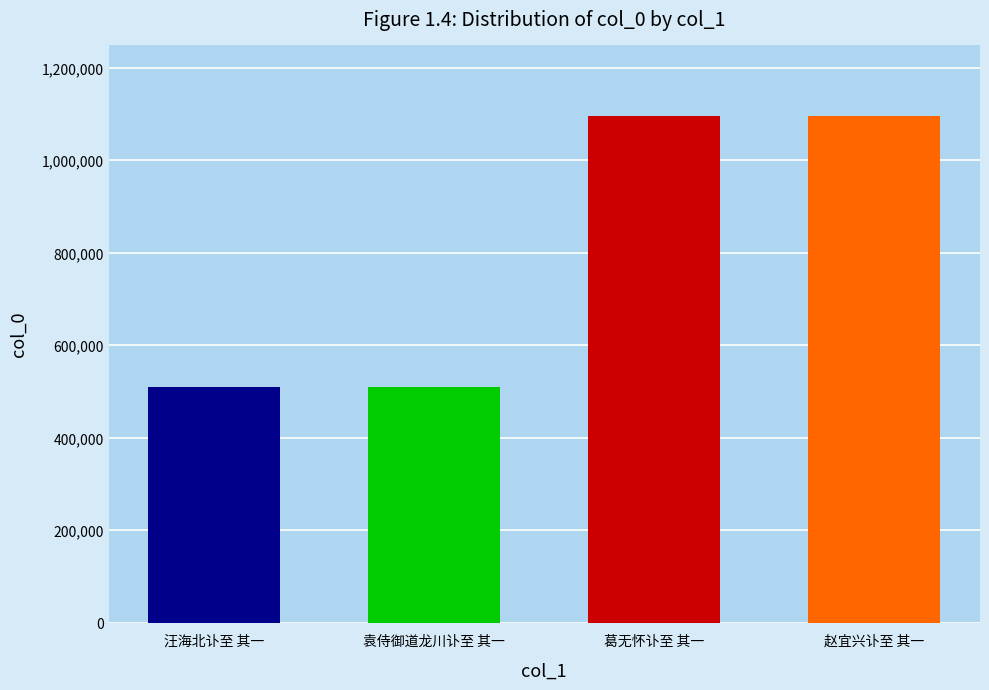

What is the sum of the values at 汪海北讣至 其一 and 袁侍御道龙川讣至 其一?

1021094